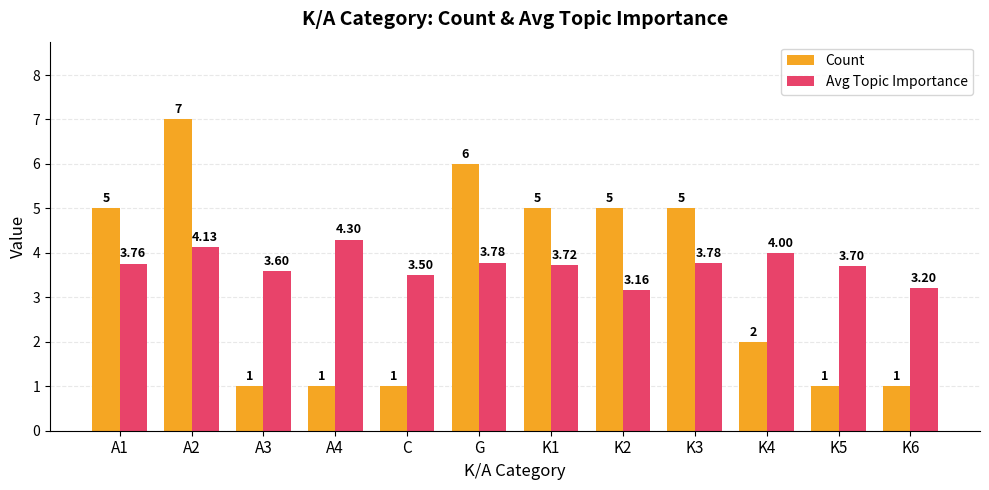

What is the difference between the maximum and minimum values in the Count series?

6.0